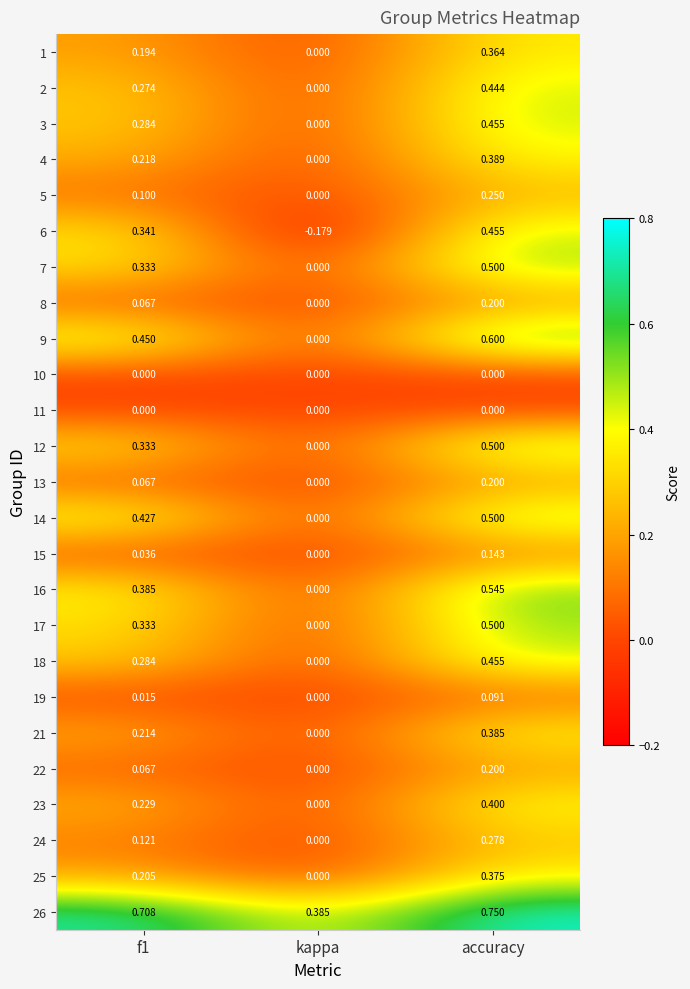

At which label is 24 closest to 0?

kappa